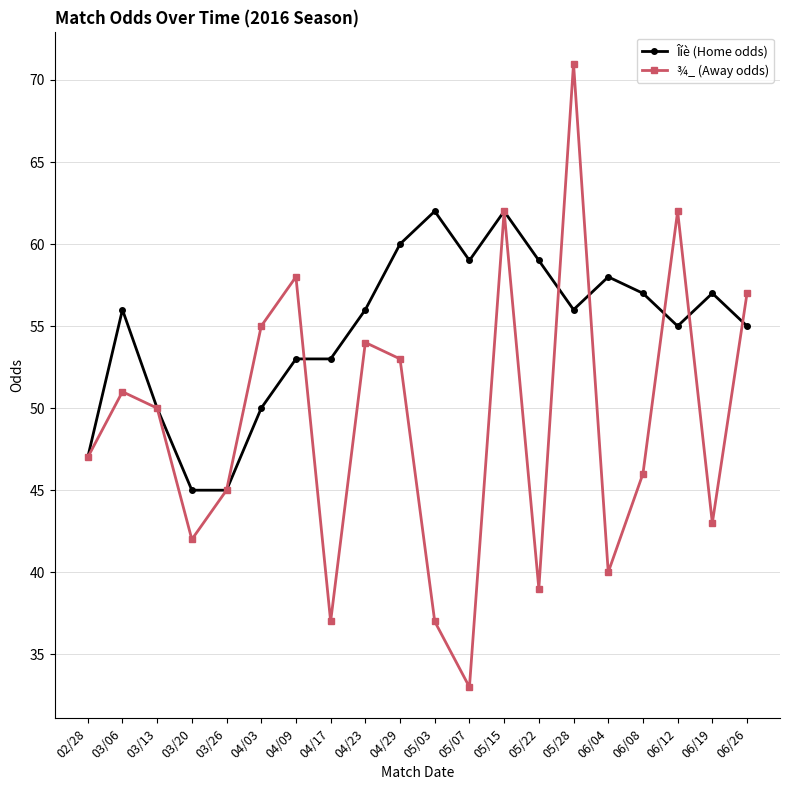

What is the difference between the second highest and minimum values in the Îíè (Home odds) series?

17